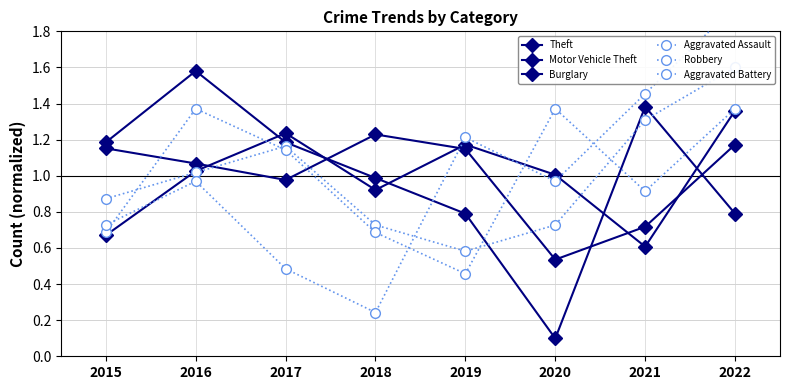

Where is the first local maximum for Motor Vehicle Theft?

2017